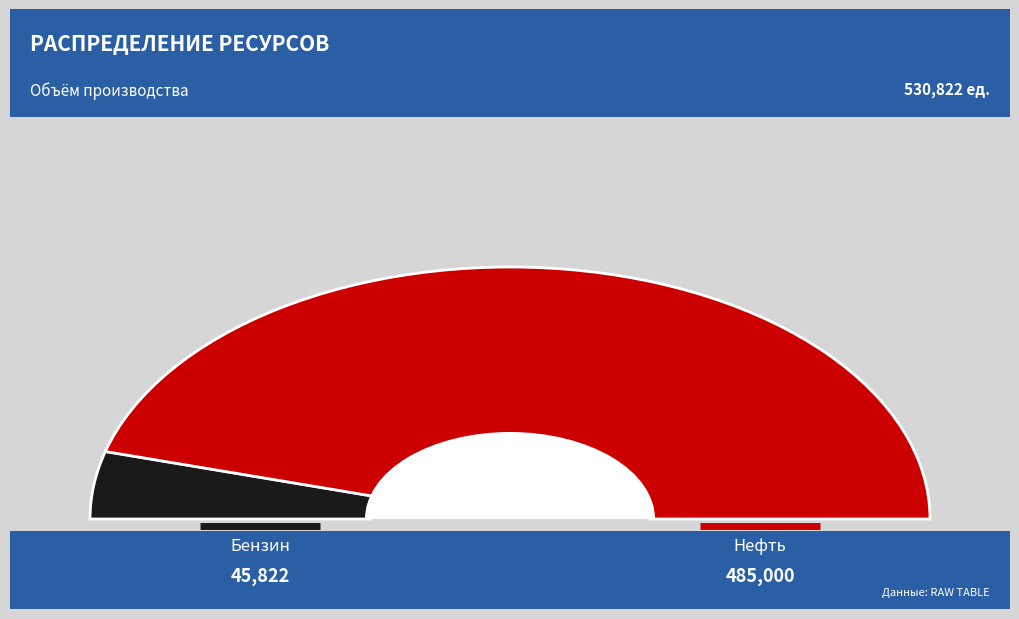

Is the sum of Нефть and Бензин greater than half?

Yes